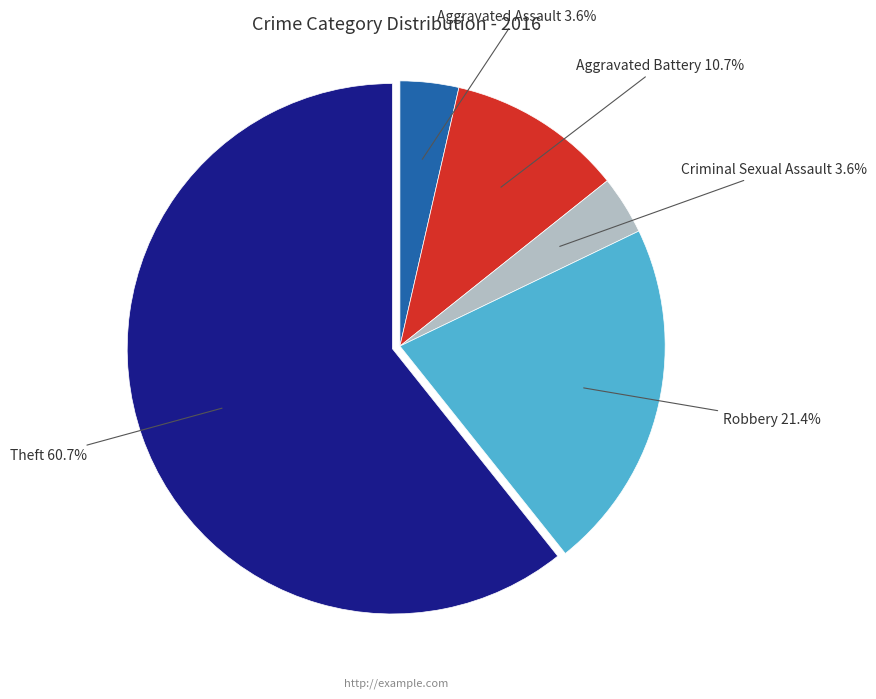

How many slices are in this pie chart?

5